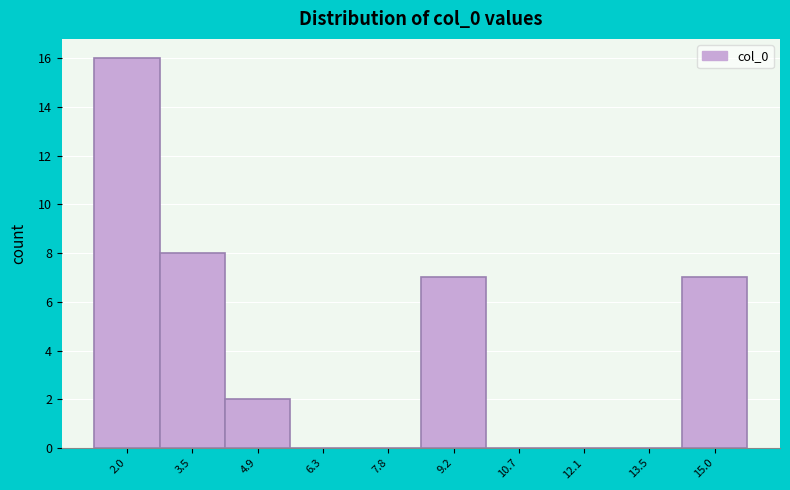

Reading left to right, transcribe this chart: for each bar, give the range it covers on the x-axis and its height. Neither the bar edges nor the heights are printed on the chart, so give them approximately, as read against the axes.

1.4 to 2.8: 16
2.8 to 4.2: 8
4.2 to 5.6: 2
5.6 to 7.0: 0
7.0 to 8.4: 0
8.4 to 10.0: 7
10.0 to 11.4: 0
11.4 to 12.8: 0
12.8 to 14.2: 0
14.2 to 15.6: 7